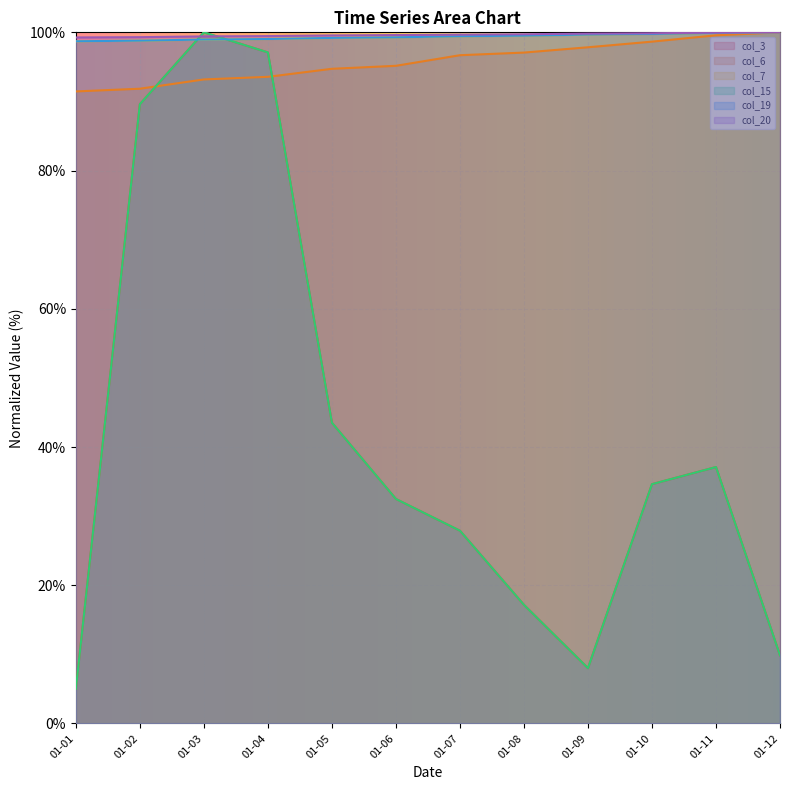

What is the total value across all series at 01-08?

430.2